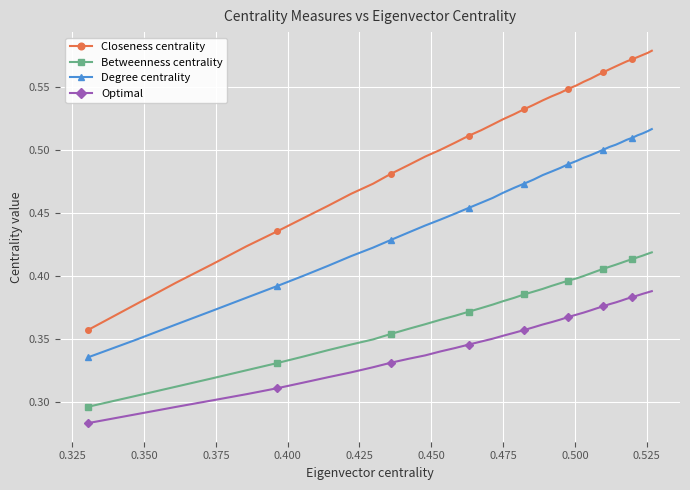

List the series in order of their overall mean, highest first.

Closeness centrality, Degree centrality, Betweenness centrality, Optimal